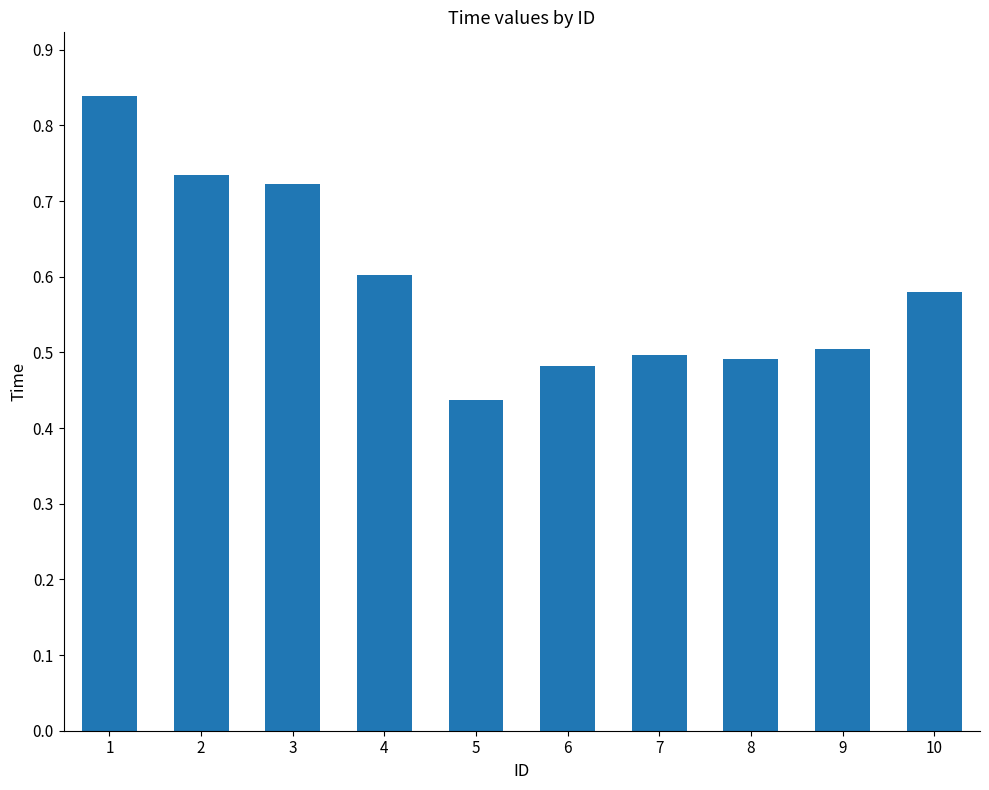

The chart shows a value of 0.5 at 6. True or false?

True